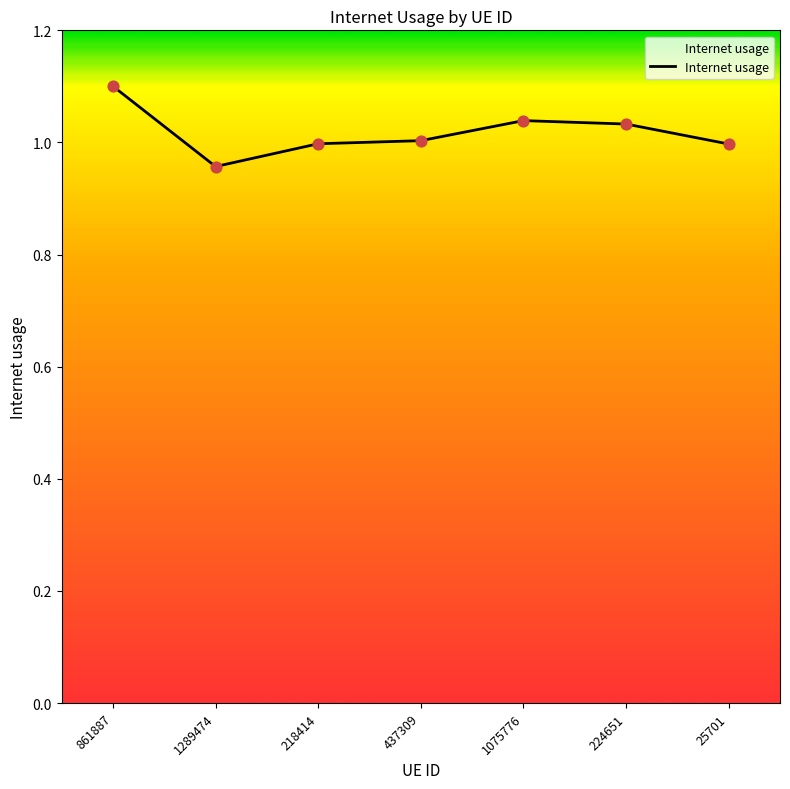

Which has a higher value, 861887 or 25701?

861887